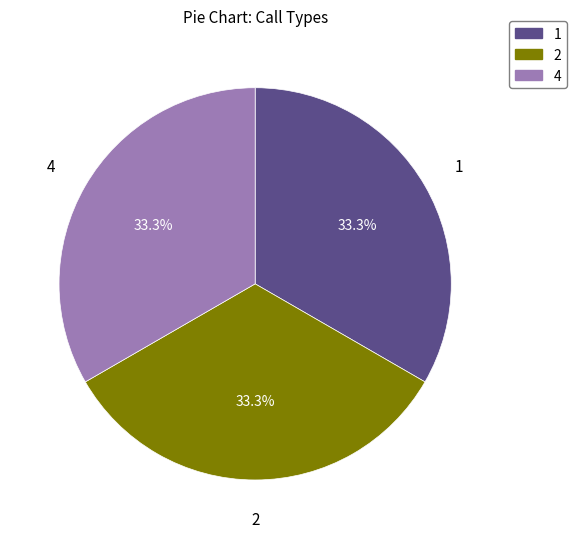

Is 1 the majority of the pie?

No